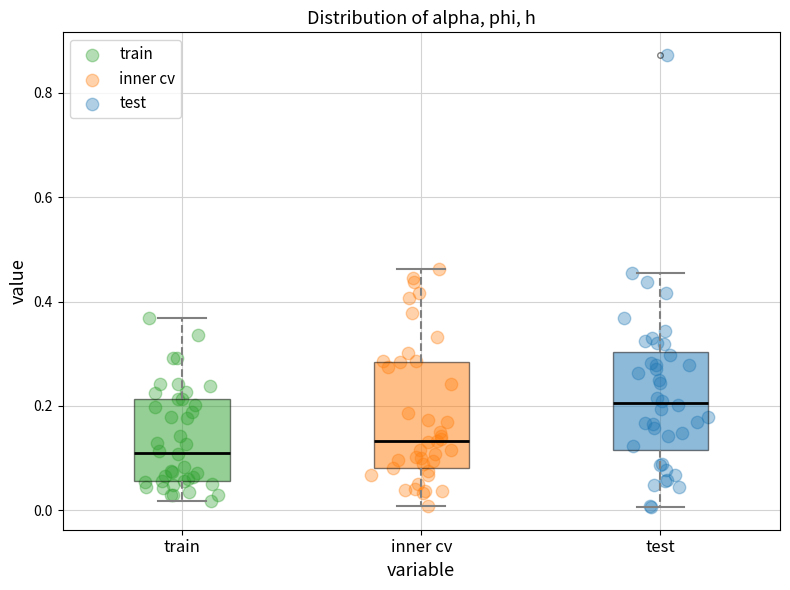

Reading left to right, transcribe this box plot: for each box, give where its median line is, the range the box spans, and where its two whiskers end, as read against the y-axis. The values are not printed on the chart, so give them approximately, as read against the axis.

train: median 0.12, box 0.06 to 0.22, whiskers 0.02 to 0.36
inner cv: median 0.14, box 0.08 to 0.28, whiskers 0.00 to 0.46
test: median 0.20, box 0.12 to 0.30, whiskers 0.00 to 0.46